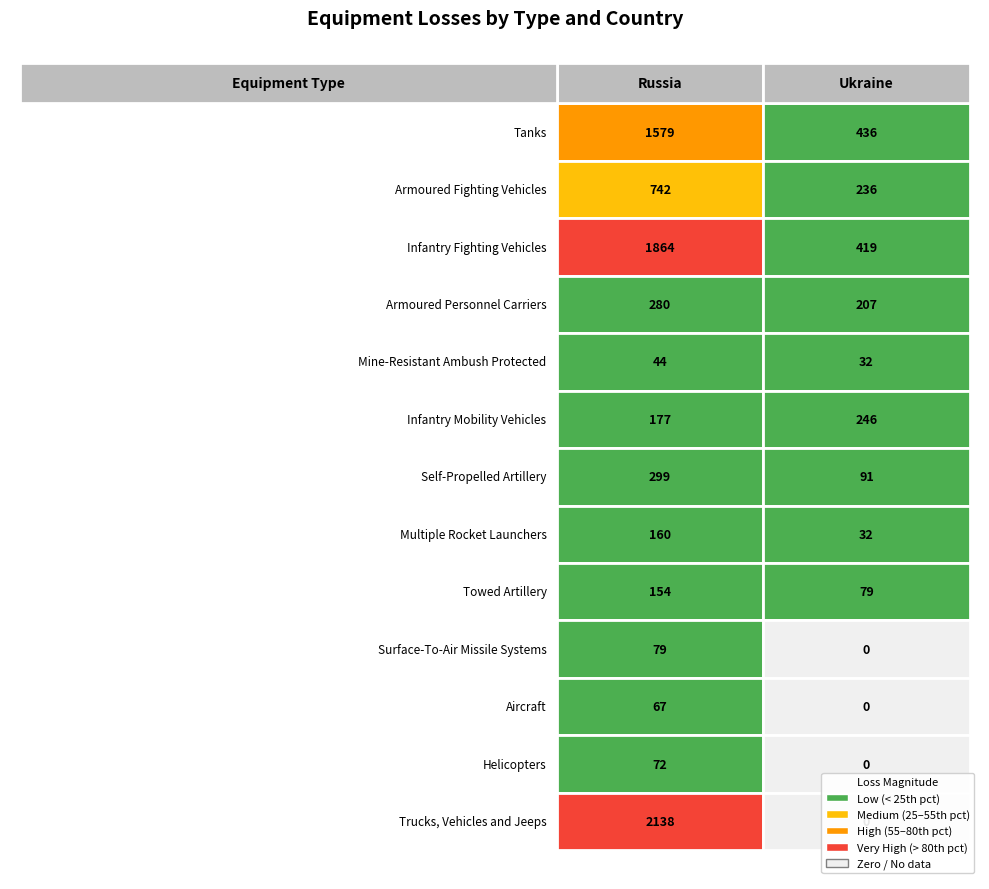

At which label is Mine-Resistant Ambush Protected closest to 38?

Russia